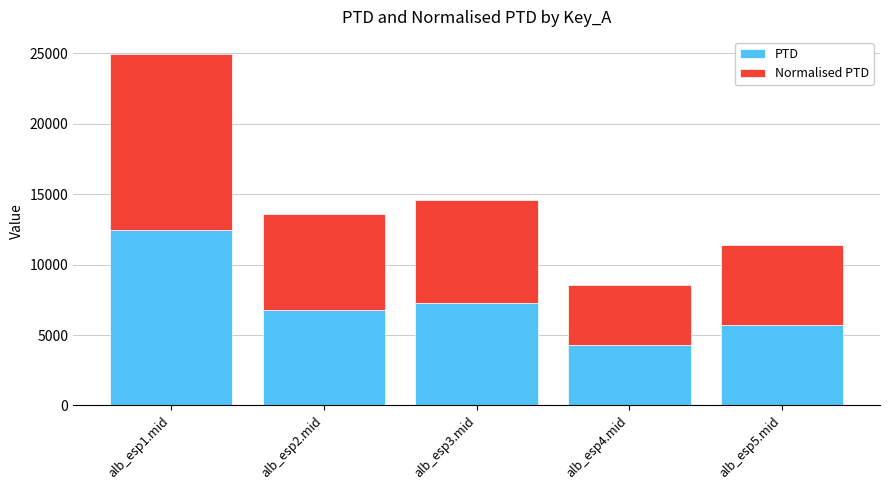

What is the sum of all PTD values?

36543.7